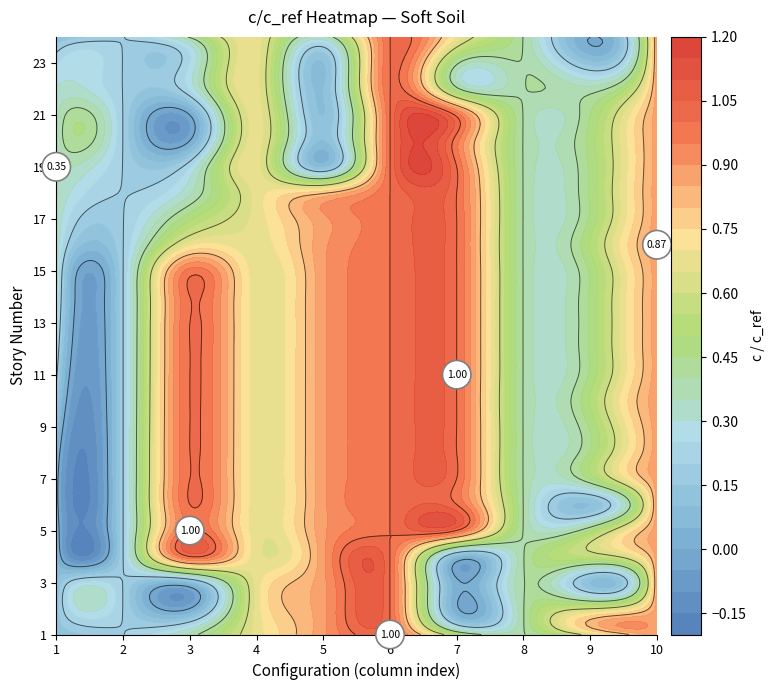

What is the spread (max minus min) of values at 5?

1.0